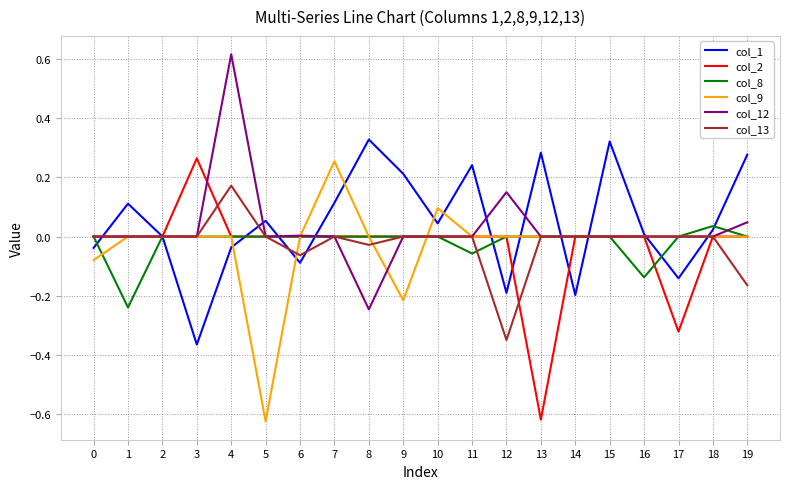

Is it true that col_13 equals 0.0 at 11?

True